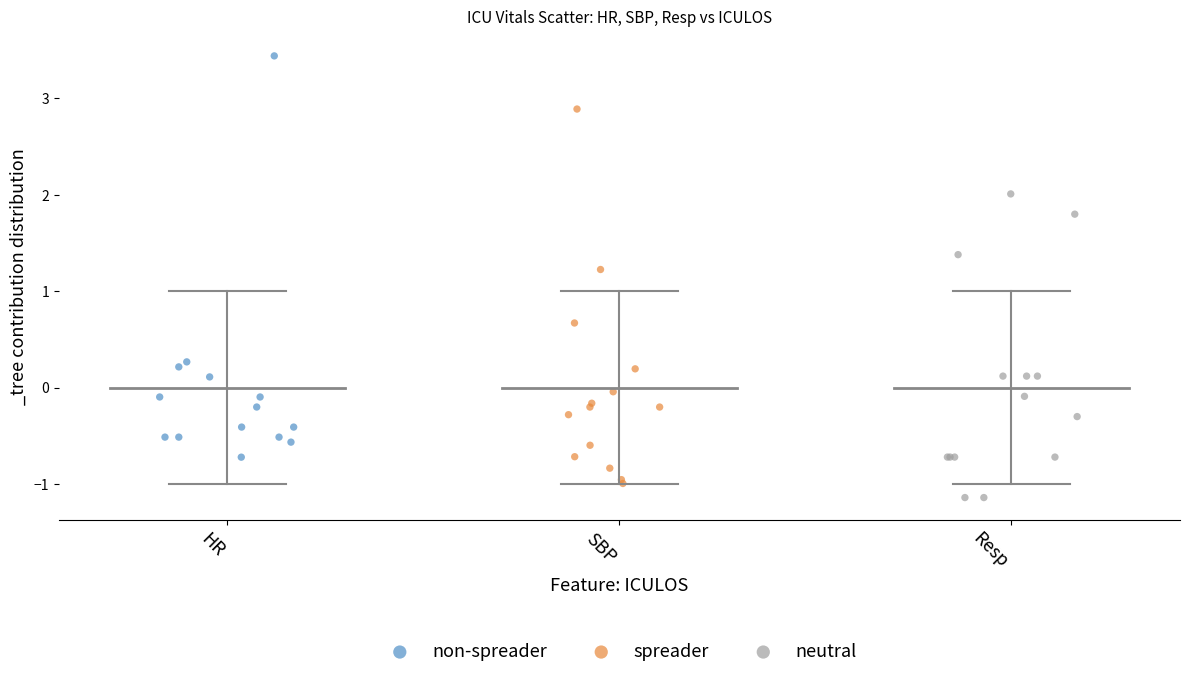

Which series contains the highest Y value?

non-spreader